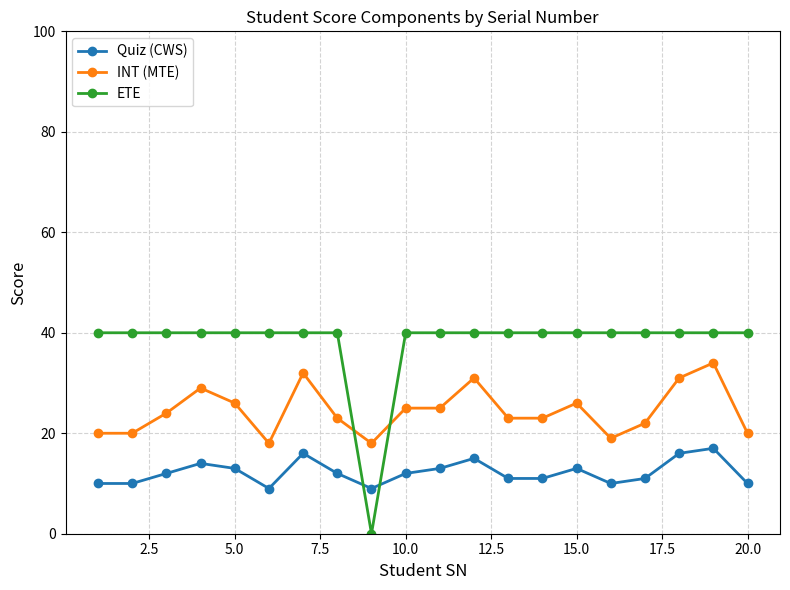

Which series ends up on top after the final intersection of ETE and INT (MTE)?

ETE